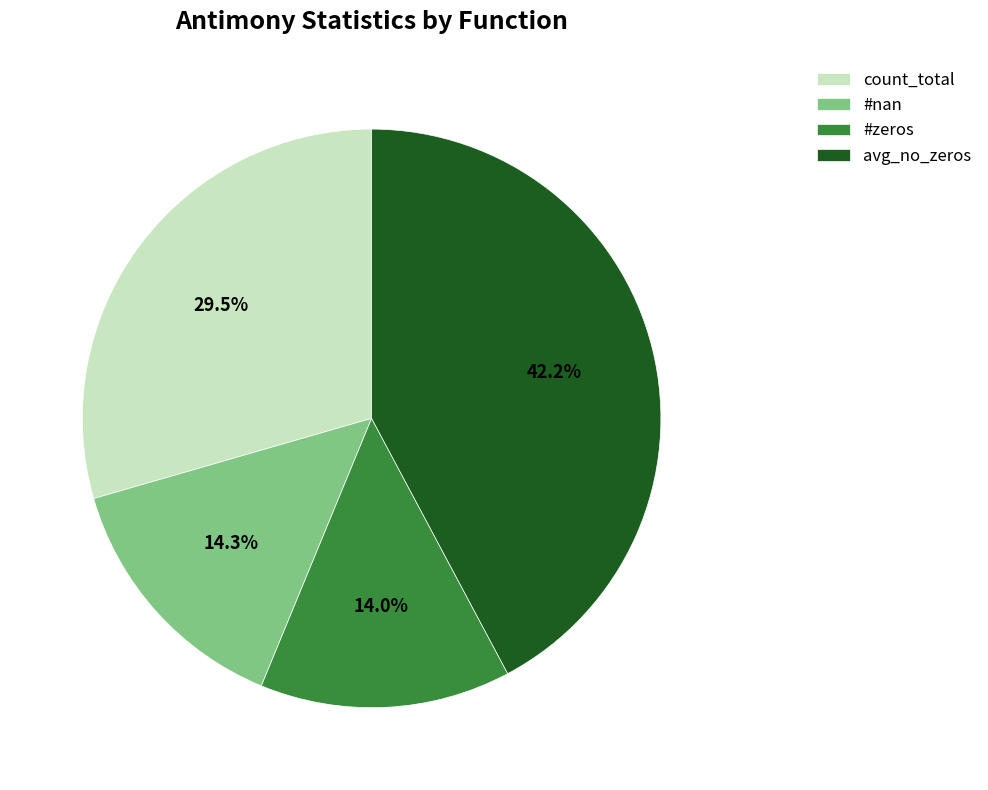

What is the total percentage of avg_no_zeros and #zeros?

56.2%